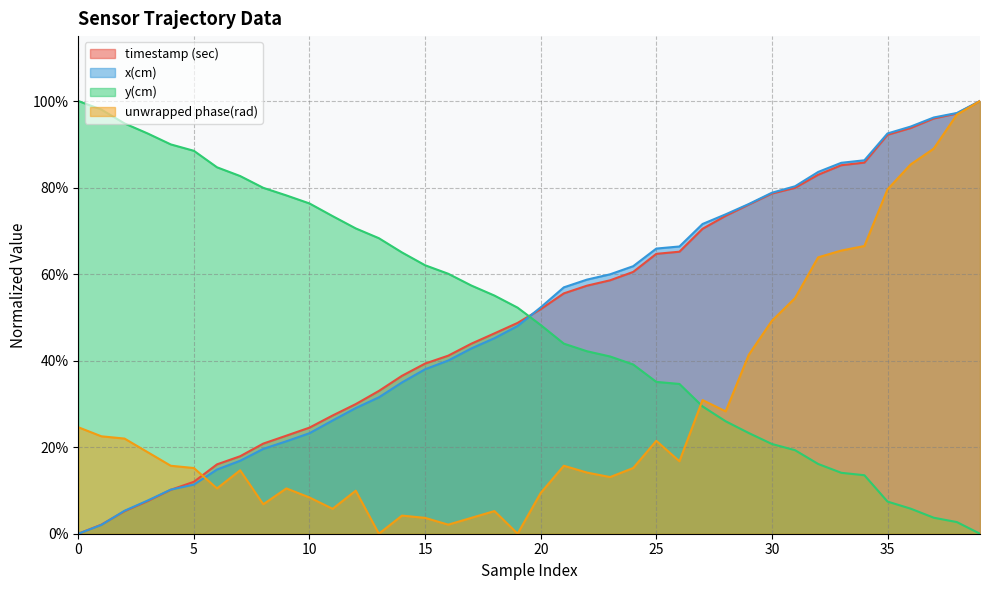

The x(cm) series shows 0.9 at 22. True or false?

False